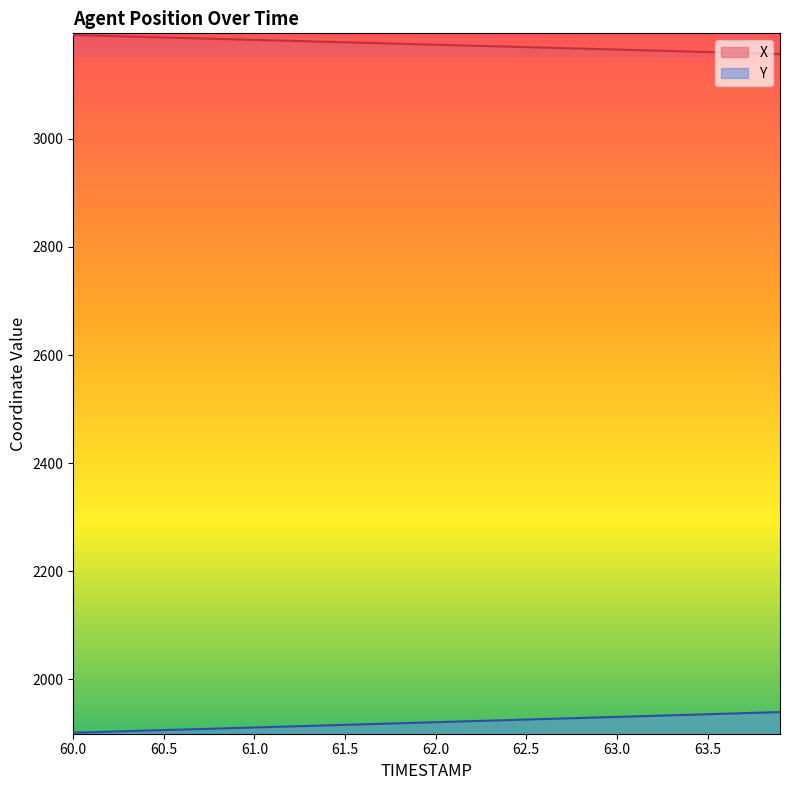

Between 61.4 and 62.1, which series saw the biggest shift?

Y